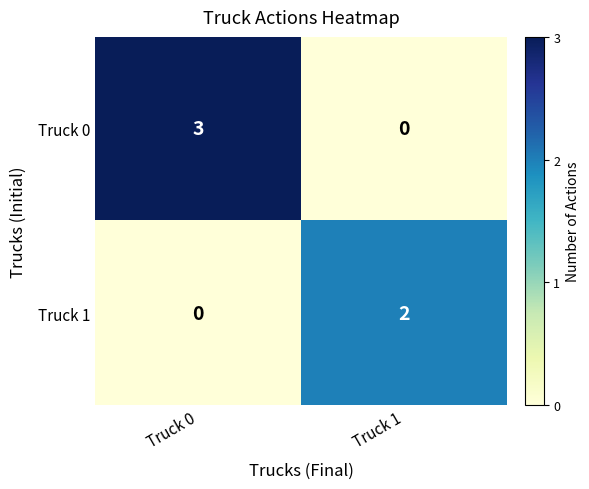

List the series in order of their overall mean, highest first.

Truck 0, Truck 1